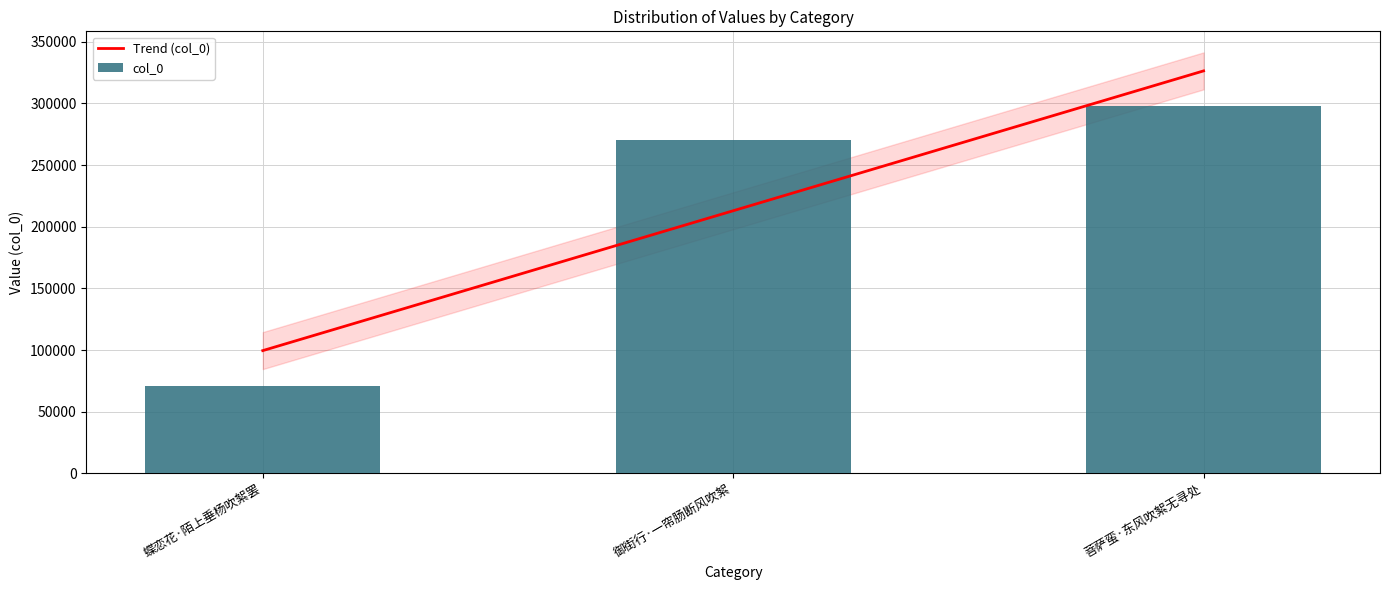

What is the maximum value shown in the chart?

297861